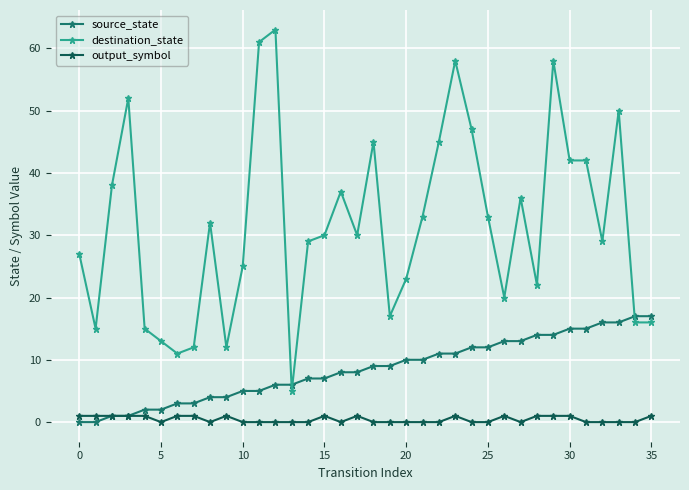

True or false: destination_state and output_symbol cross at least once.

False